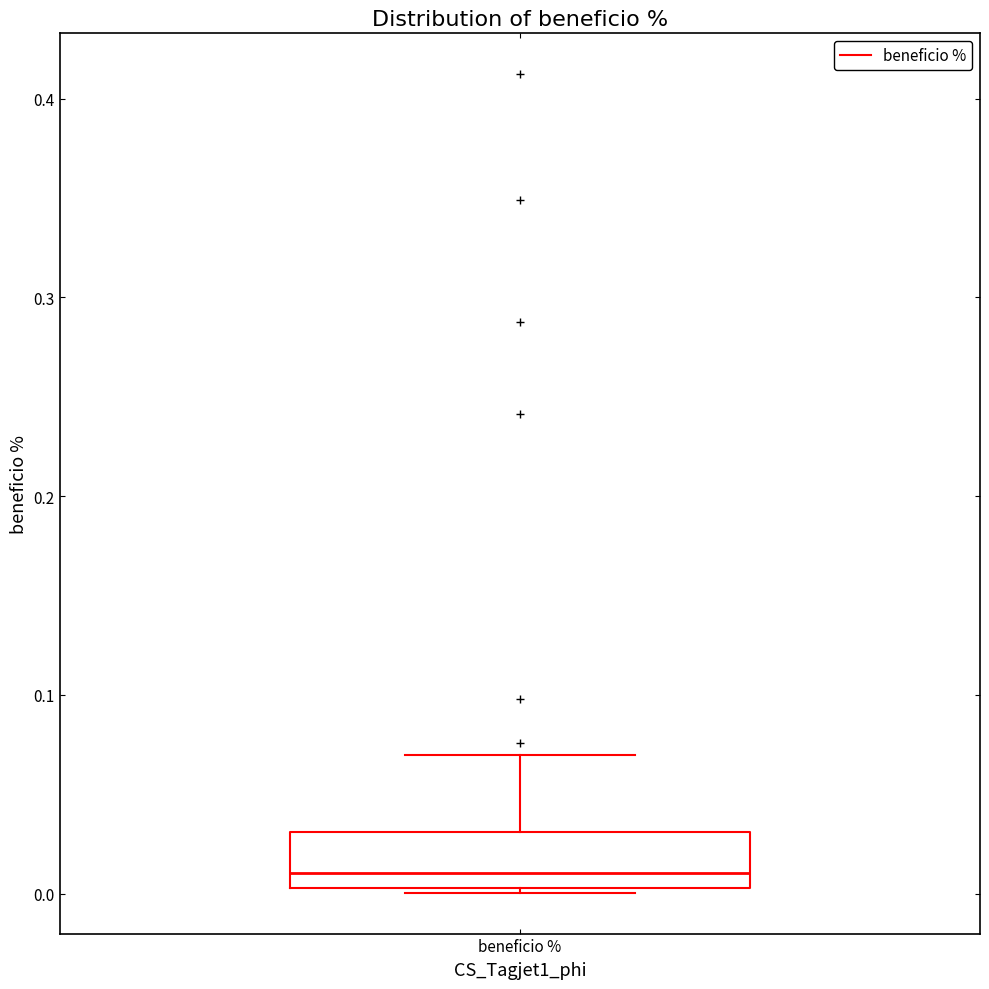

Transcribe this box plot: give where the median line is, the range the box spans, and where the two whiskers end, as read against the y-axis. The values are not printed on the chart, so give them approximately, as read against the axis.

median 0.01, box 0.00 to 0.03, whiskers 0.00 to 0.07